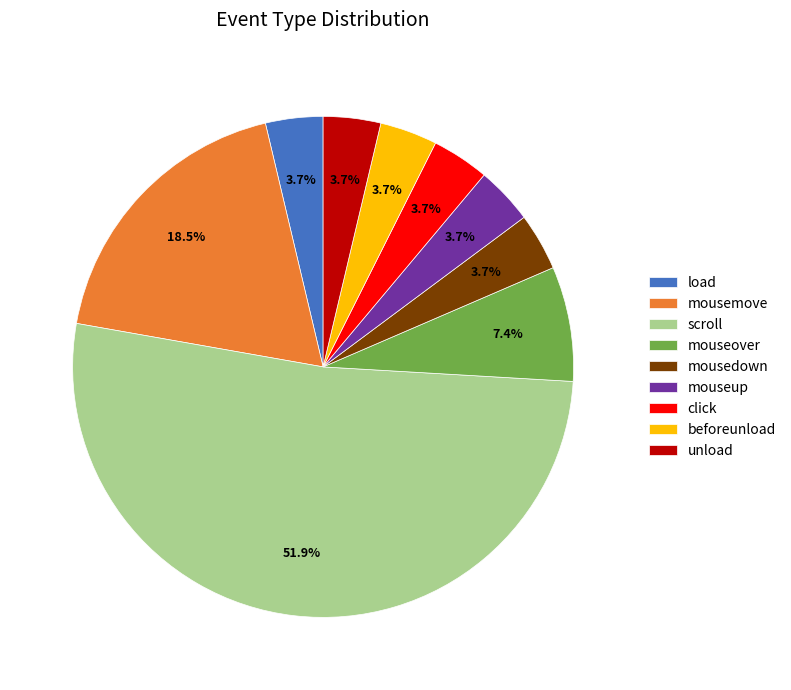

Which category has the biggest portion of the pie?

scroll